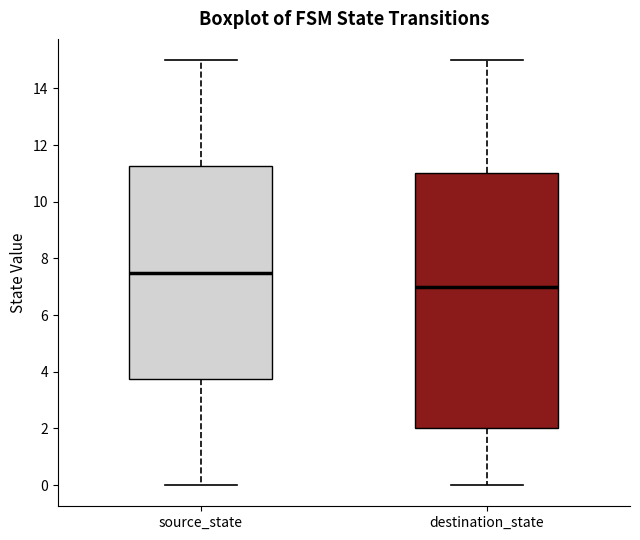

Reading left to right, transcribe this box plot: for each box, give where its median line is, the range the box spans, and where its two whiskers end, as read against the y-axis. The values are not printed on the chart, so give them approximately, as read against the axis.

source_state: median 7.6, box 3.8 to 11.2, whiskers 0.0 to 15.0
destination_state: median 7.0, box 2.0 to 11.0, whiskers 0.0 to 15.0